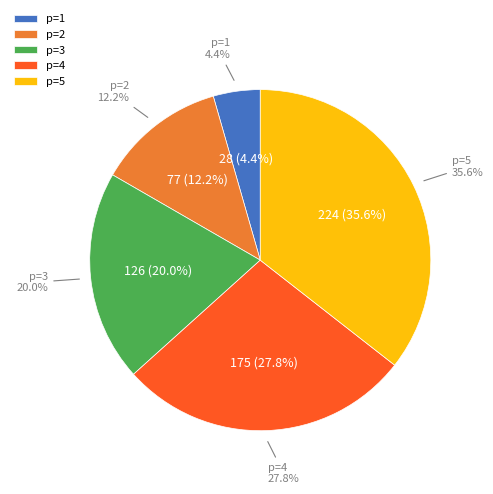

How many slices are in this pie chart?

5